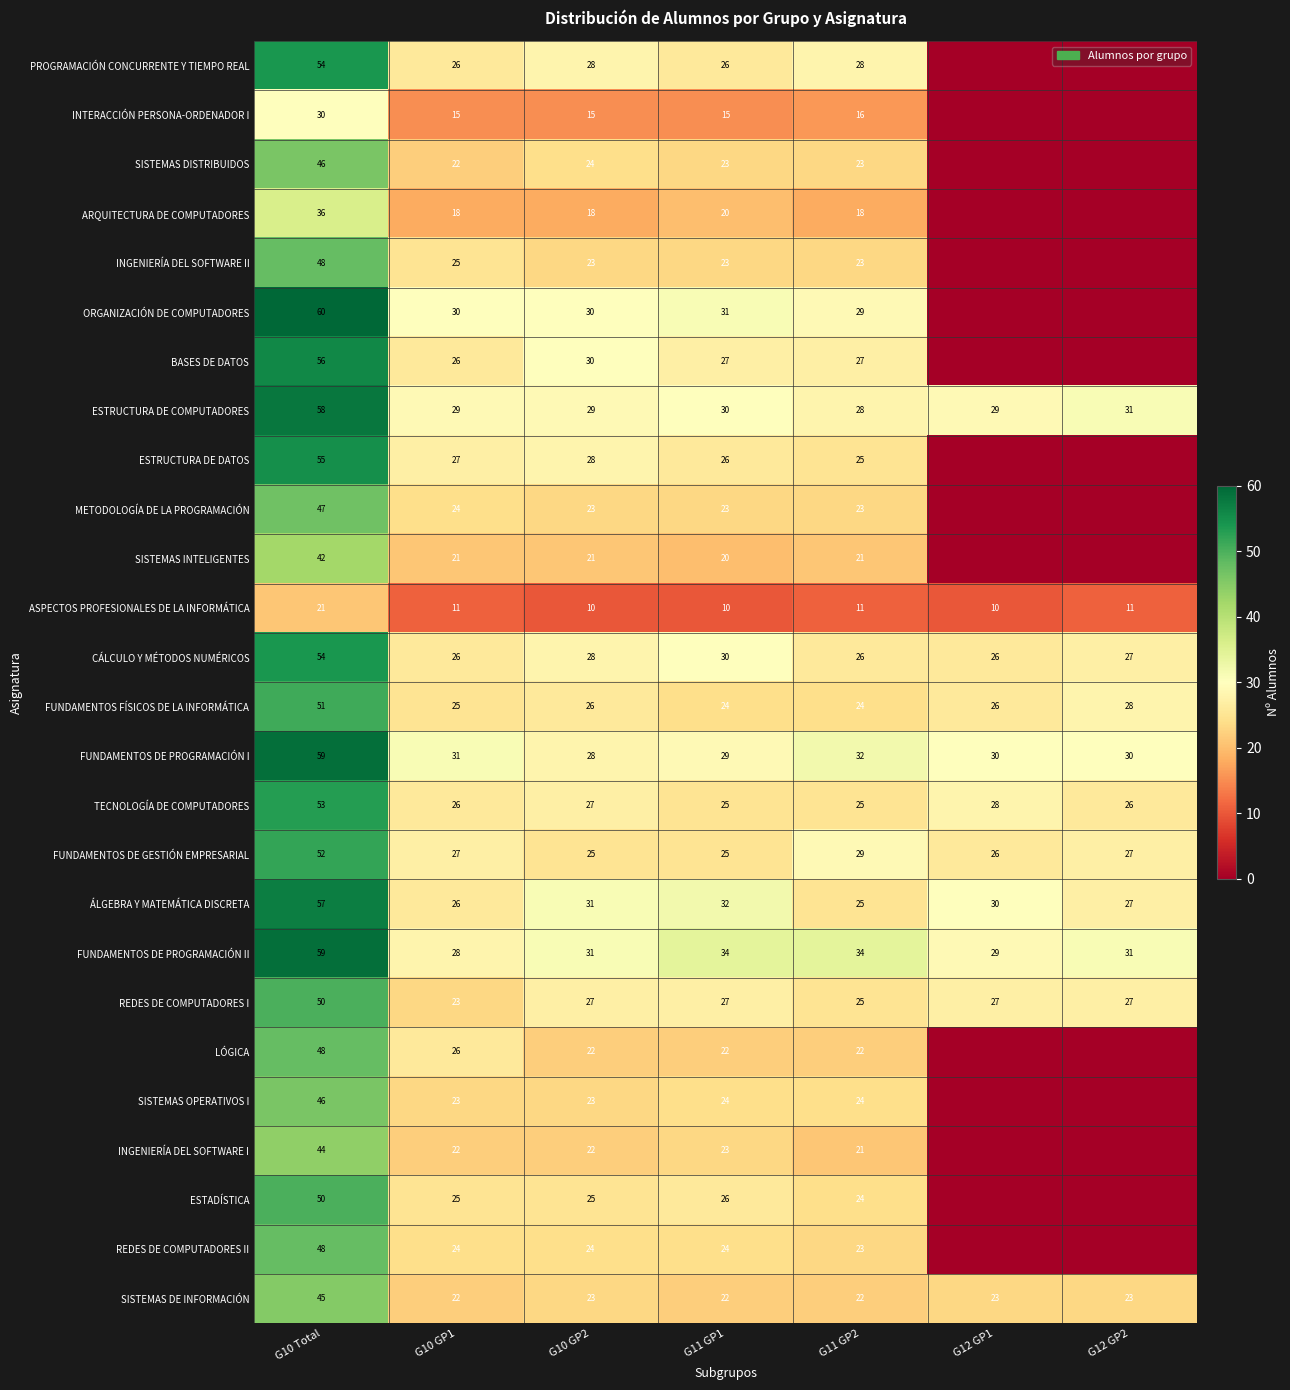

The value of INGENIERÍA DEL SOFTWARE I at G11 GP2 is 21. True or false?

True